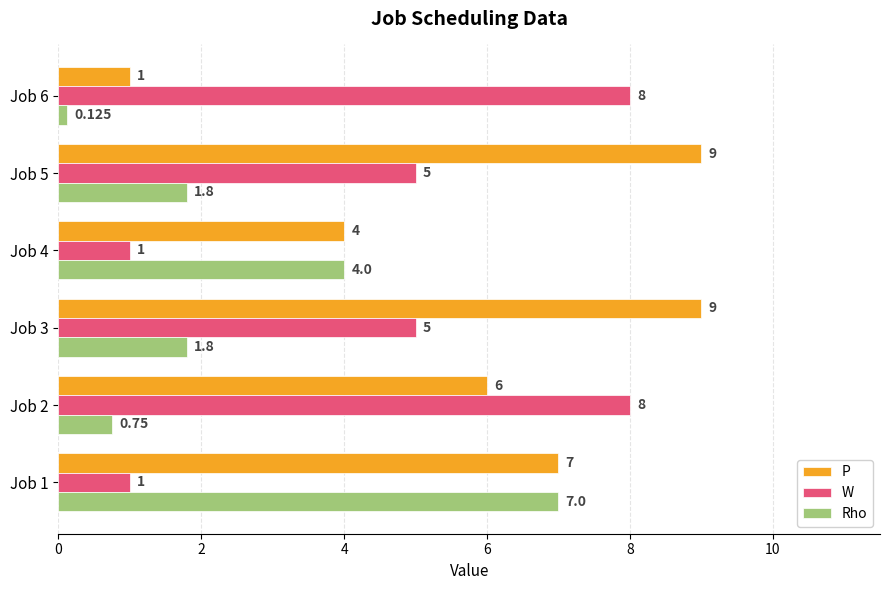

How many W values are between 1 and 8?

6